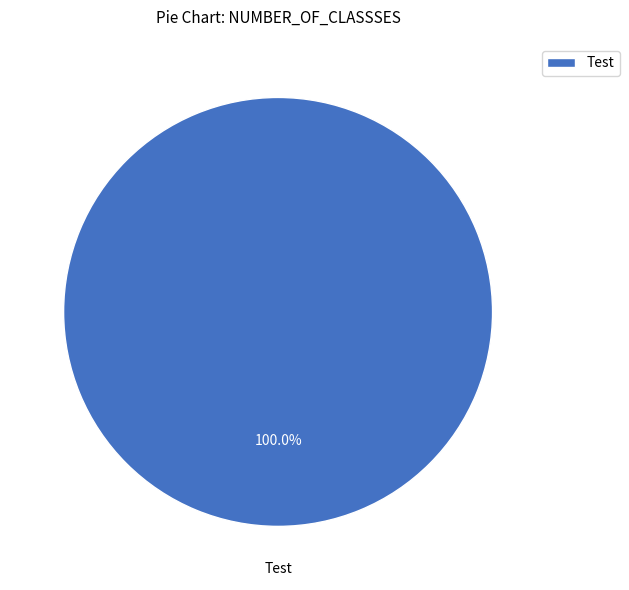

Rank the categories by value from highest to lowest.

Test